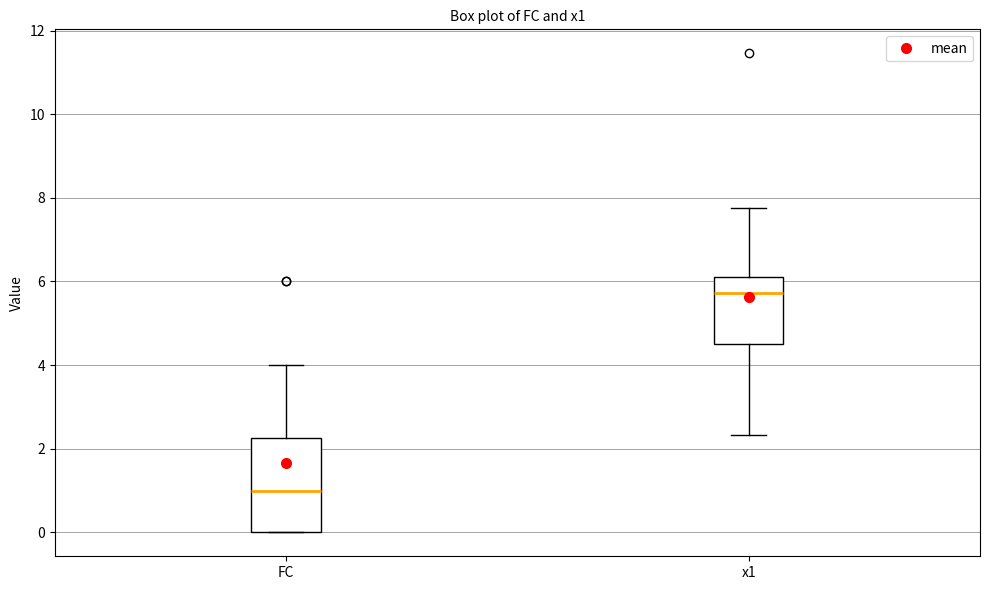

Which box's median line is the highest?

x1